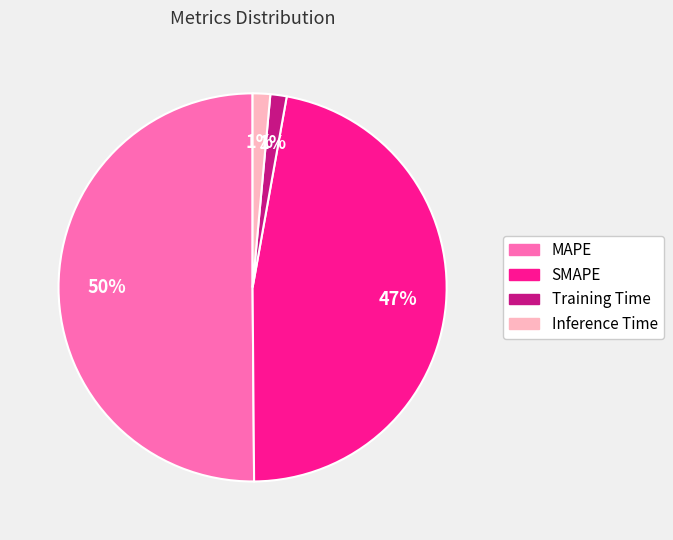

To the nearest percent, what is the difference between the Training Time and MAPE slice percentages?

49%